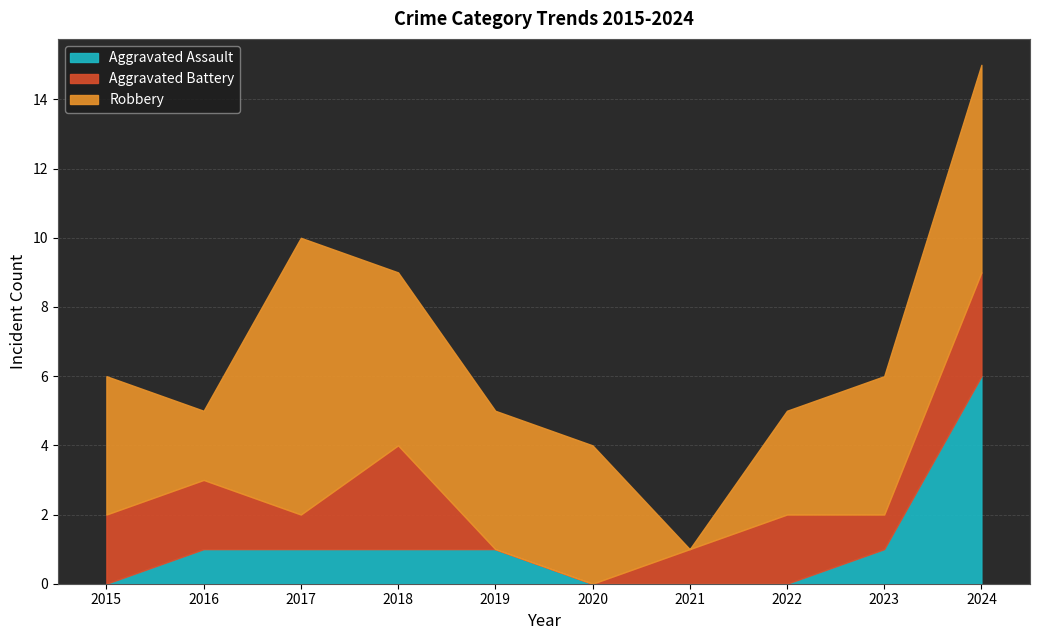

The Aggravated Battery series shows 1 at 2016. True or false?

False